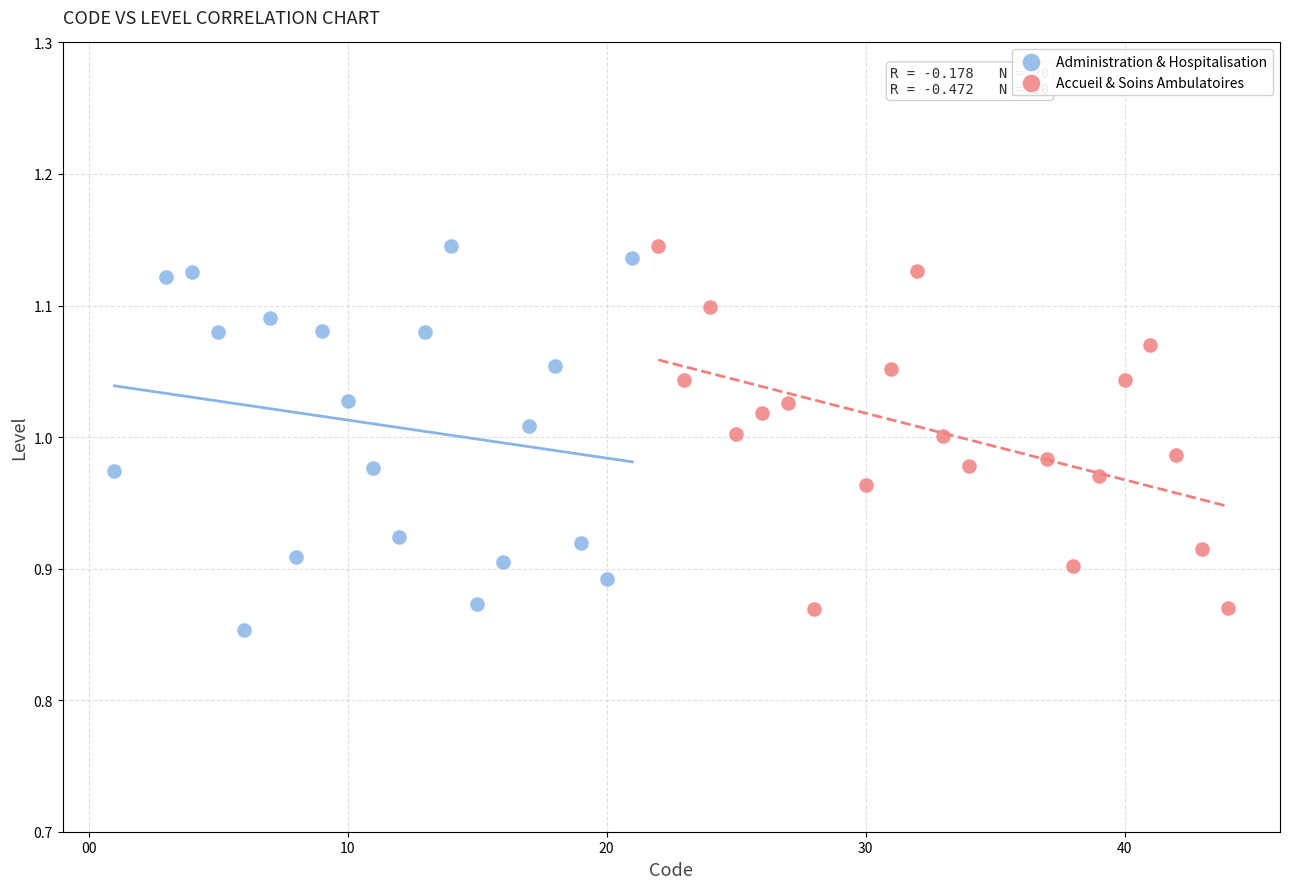

Which series contains the lowest Y value?

Administration & Hospitalisation